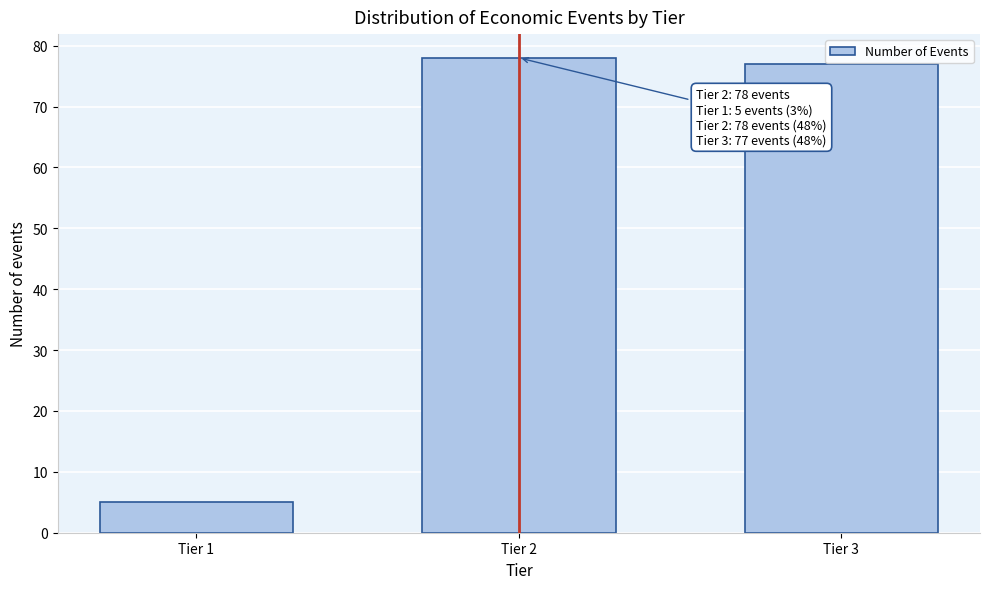

Reading right to left, extract all data points from this chart.

77	78	5